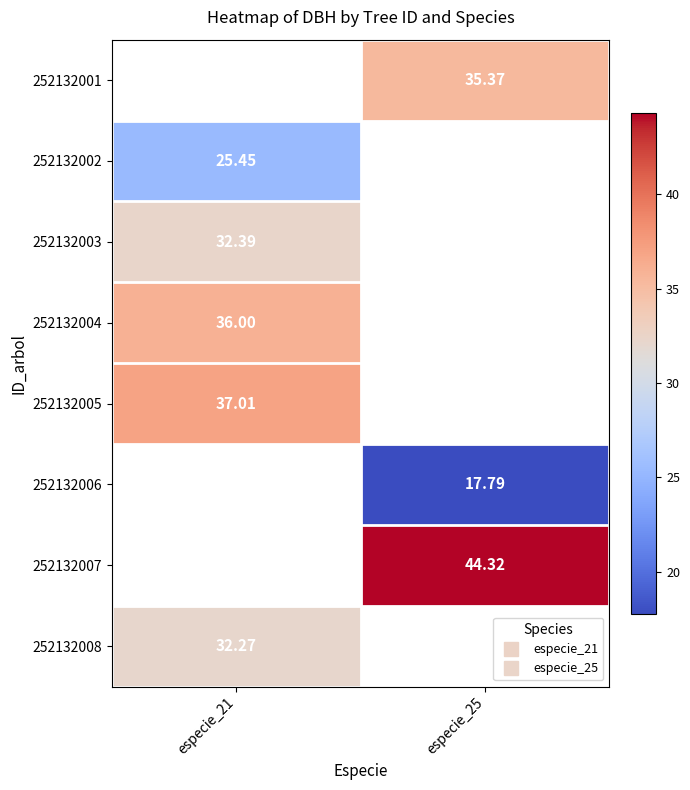

What is the difference between the highest and lowest values at especie_25?

26.5